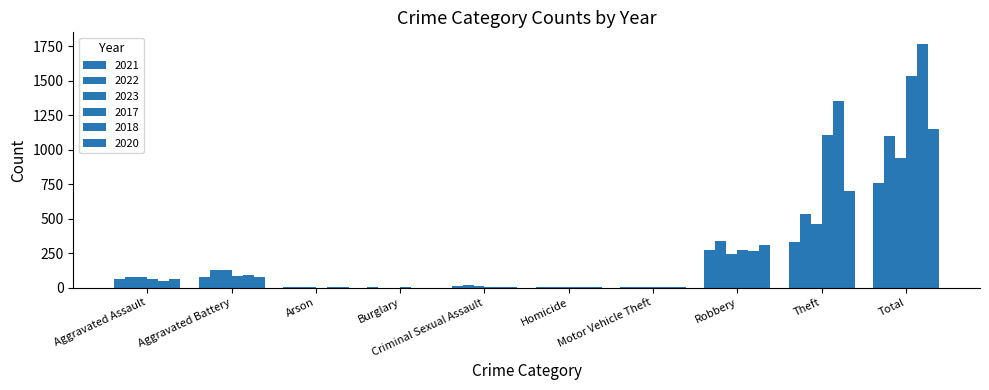

Reading left to right, what are all the values shown in this chart?

2021: Aggravated Assault=63	Aggravated Battery=78	Arson=1	Burglary=1	Criminal Sexual Assault=10	Homicide=2	Motor Vehicle Theft=1	Robbery=270	Theft=331	Total=757
2022: Aggravated Assault=76	Aggravated Battery=128	Arson=3	Burglary=0	Criminal Sexual Assault=16	Homicide=4	Motor Vehicle Theft=2	Robbery=339	Theft=535	Total=1103
2023: Aggravated Assault=77	Aggravated Battery=128	Arson=1	Burglary=0	Criminal Sexual Assault=14	Homicide=2	Motor Vehicle Theft=6	Robbery=247	Theft=462	Total=937
2017: Aggravated Assault=59	Aggravated Battery=85	Arson=0	Burglary=1	Criminal Sexual Assault=4	Homicide=1	Motor Vehicle Theft=1	Robbery=275	Theft=1108	Total=1534
2018: Aggravated Assault=45	Aggravated Battery=91	Arson=1	Burglary=0	Criminal Sexual Assault=6	Homicide=1	Motor Vehicle Theft=1	Robbery=263	Theft=1355	Total=1763
2020: Aggravated Assault=61	Aggravated Battery=76	Arson=1	Burglary=0	Criminal Sexual Assault=1	Homicide=2	Motor Vehicle Theft=1	Robbery=308	Theft=703	Total=1153